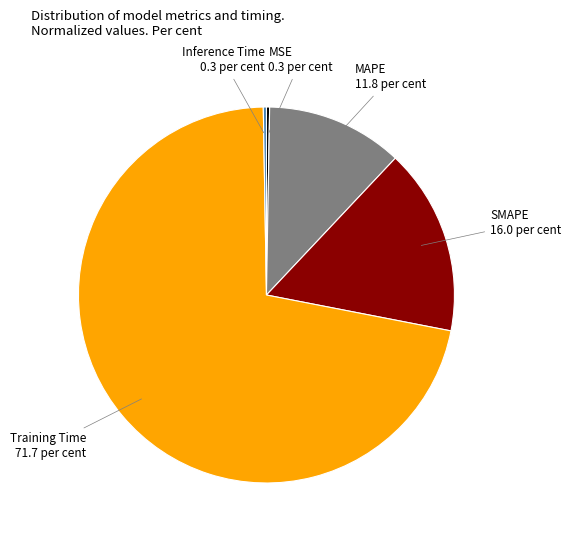

Which category has the biggest portion of the pie?

Training Time